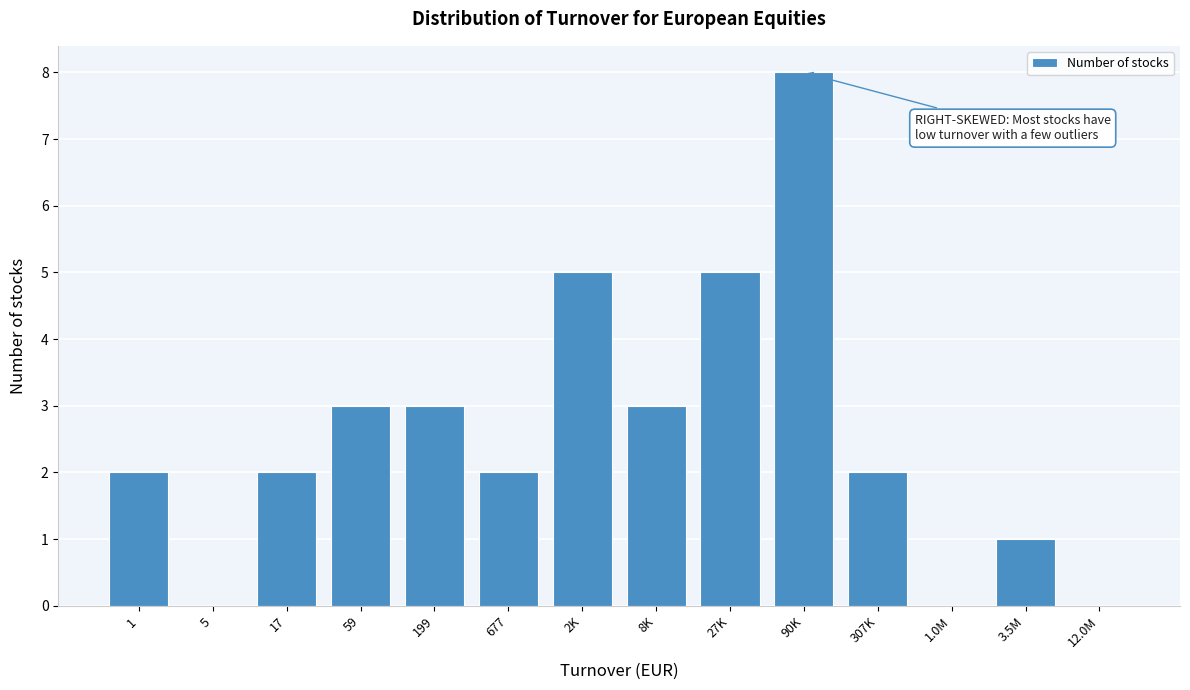

Reading left to right, extract all data points from this chart.

1=2	5=0	17=2	59=3	199=3	677=2	2K=5	8K=3	27K=5	90K=8	307K=2	1.0M=0	3.5M=1	12.0M=0